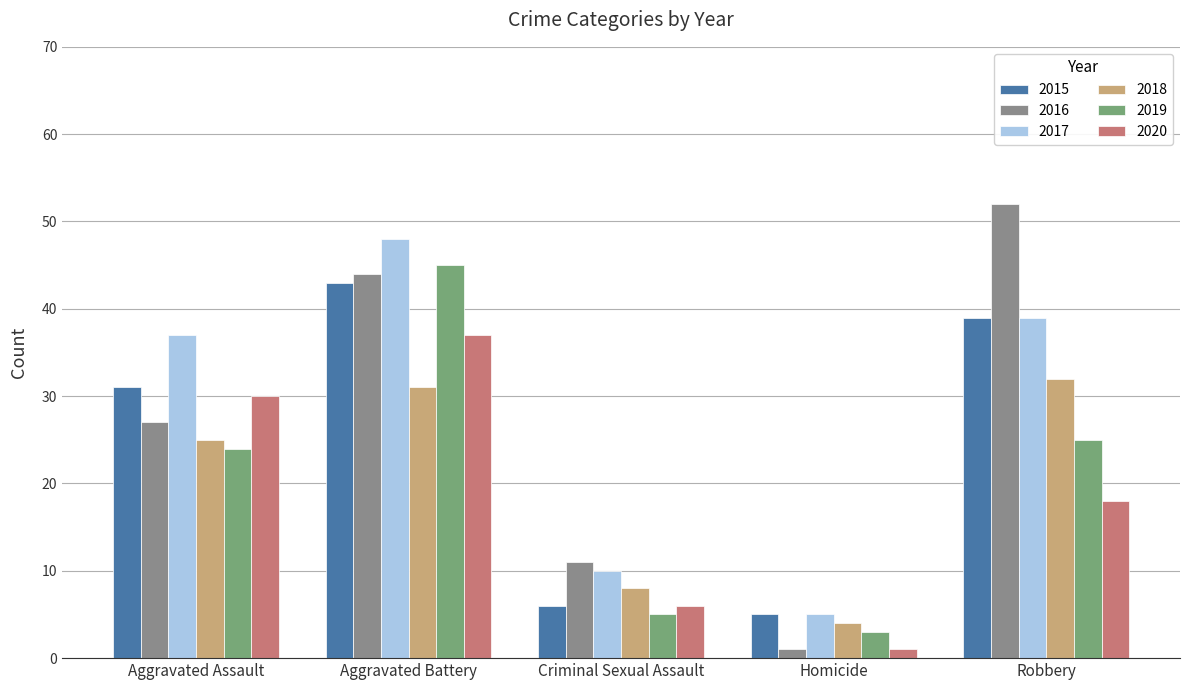

Does the chart contain stacked bars?

No